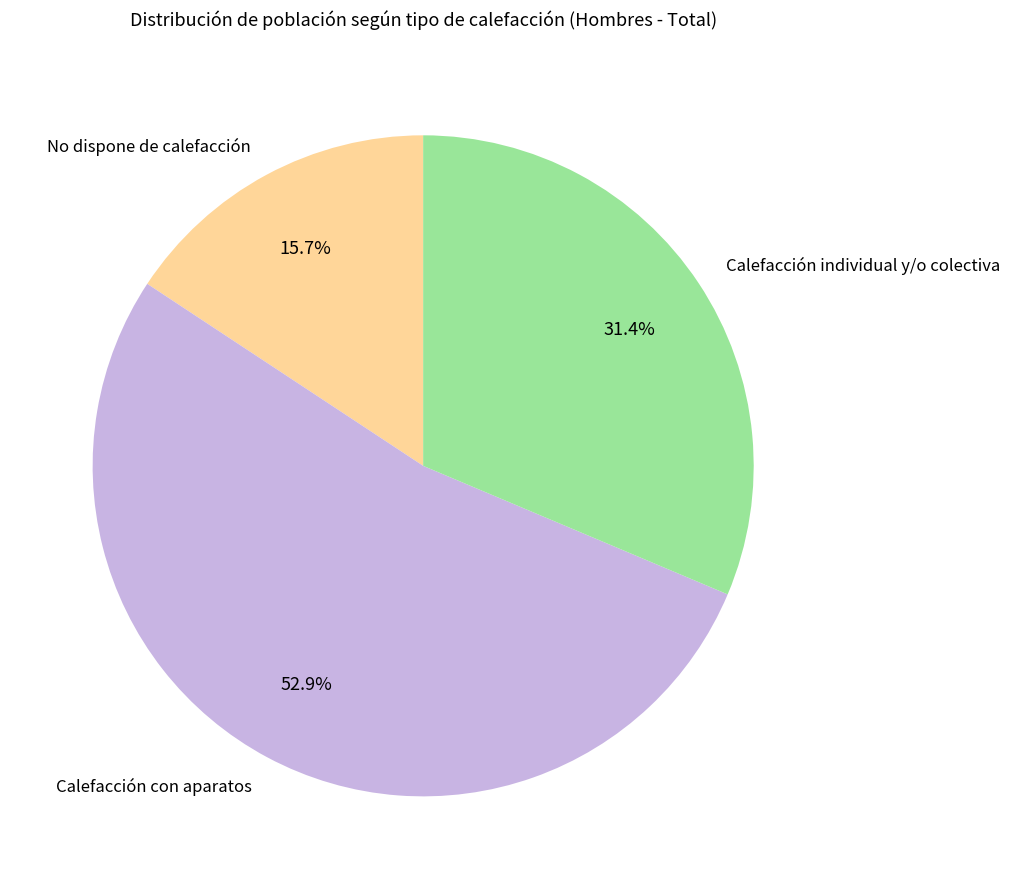

Count the number of slices in the pie.

3